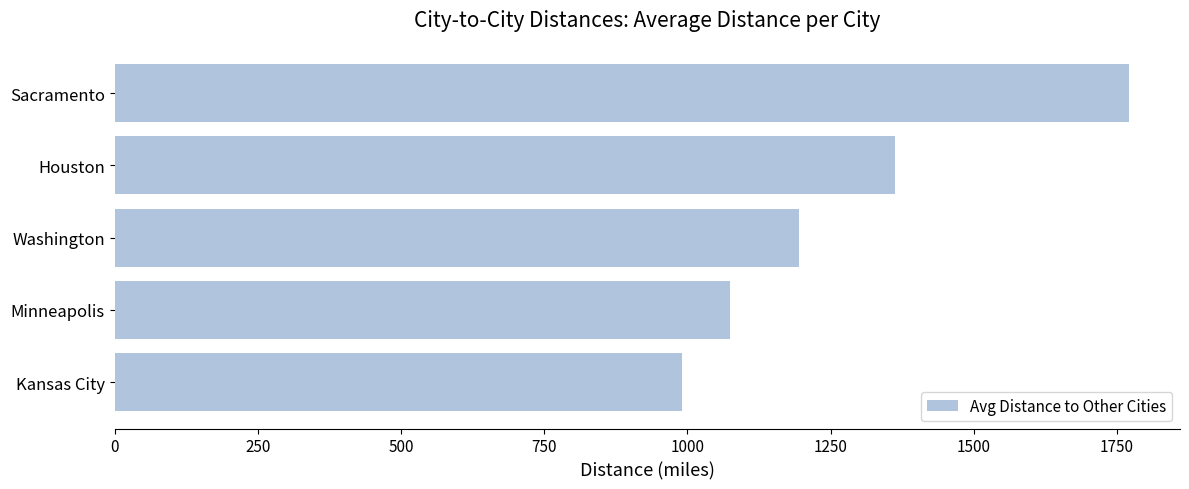

Rank the categories by value from highest to lowest.

Sacramento, Houston, Washington, Minneapolis, Kansas City